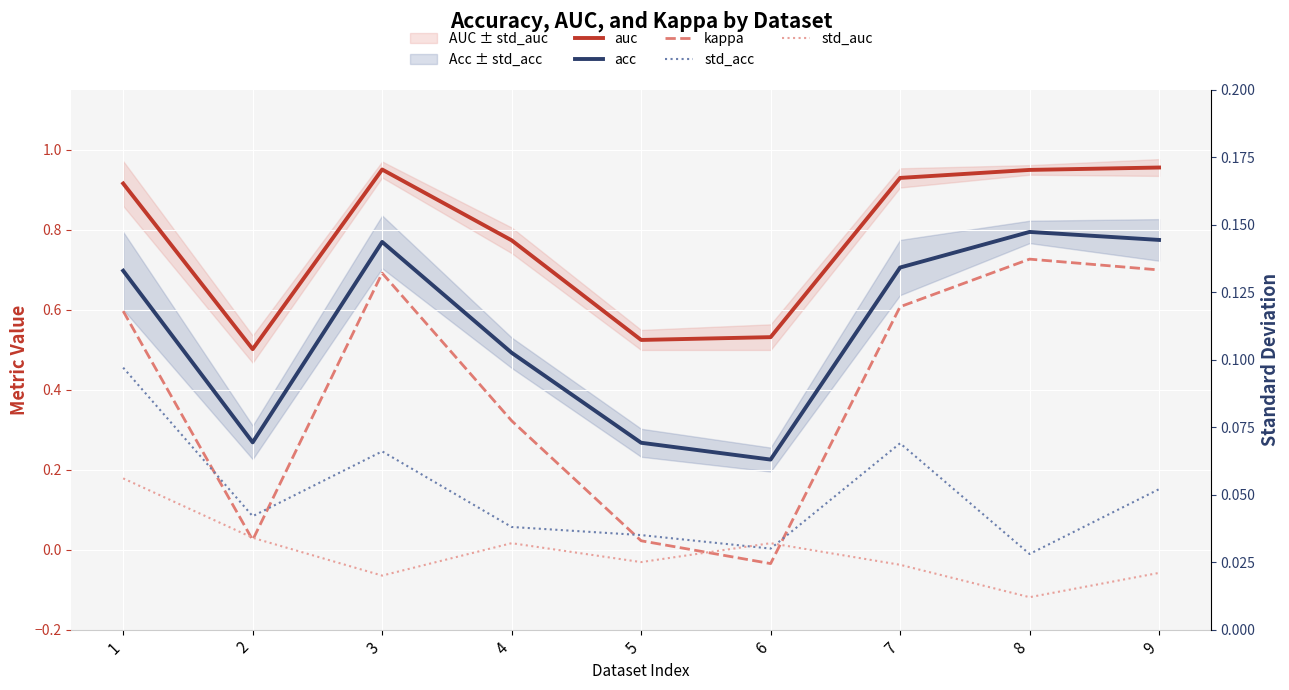

How many lines are shown in the chart?

5